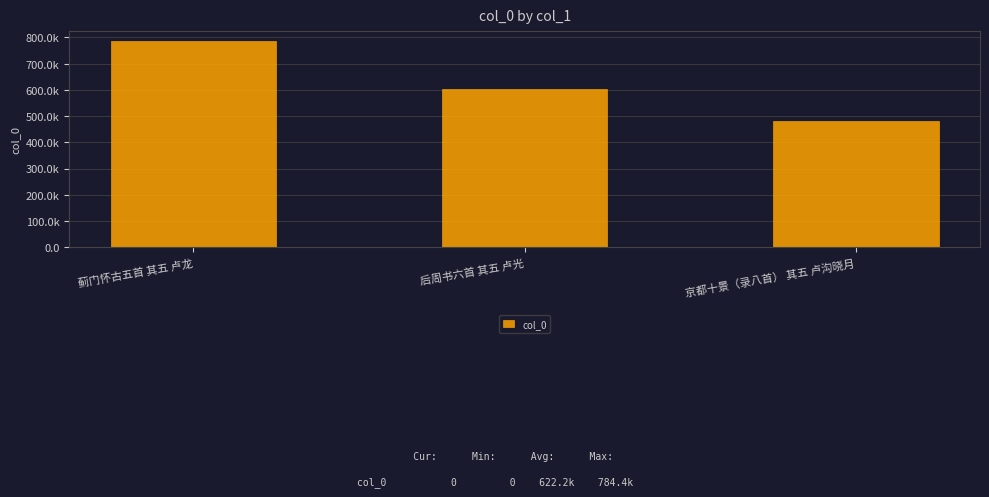

Where is the data nearest to the value 632317?

后周书六首 其五 卢光